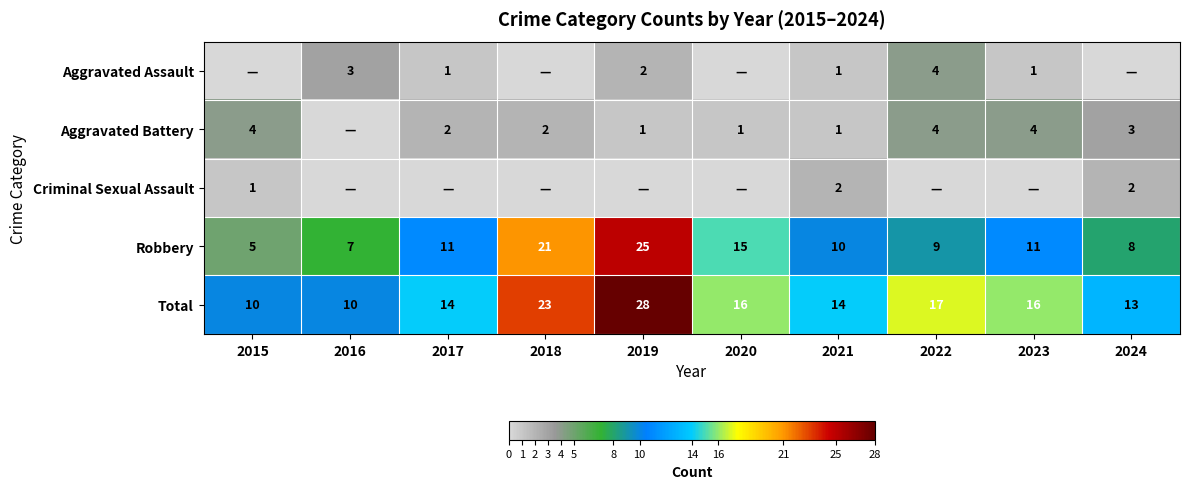

How many data points in Total are less than 16?

5